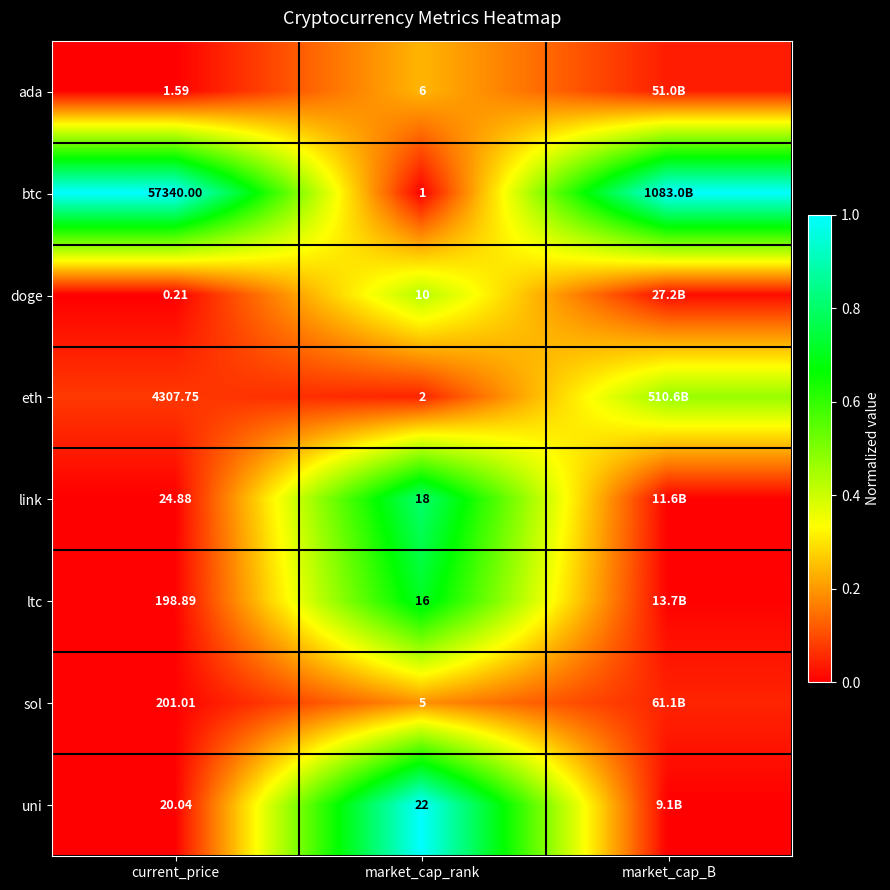

Is the value of btc at current_price greater than the value of doge at market_cap_rank?

Yes